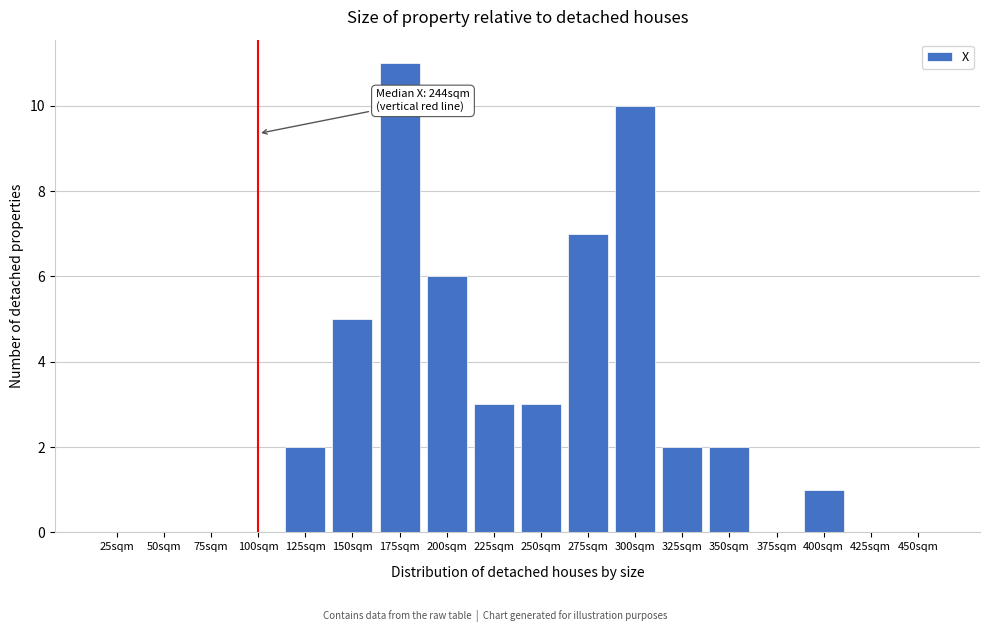

Reading left to right, transcribe all the data shown in this chart.

25sqm=0	50sqm=0	75sqm=0	100sqm=0	125sqm=2	150sqm=5	175sqm=11	200sqm=6	225sqm=3	250sqm=3	275sqm=7	300sqm=10	325sqm=2	350sqm=2	375sqm=0	400sqm=1	425sqm=0	450sqm=0